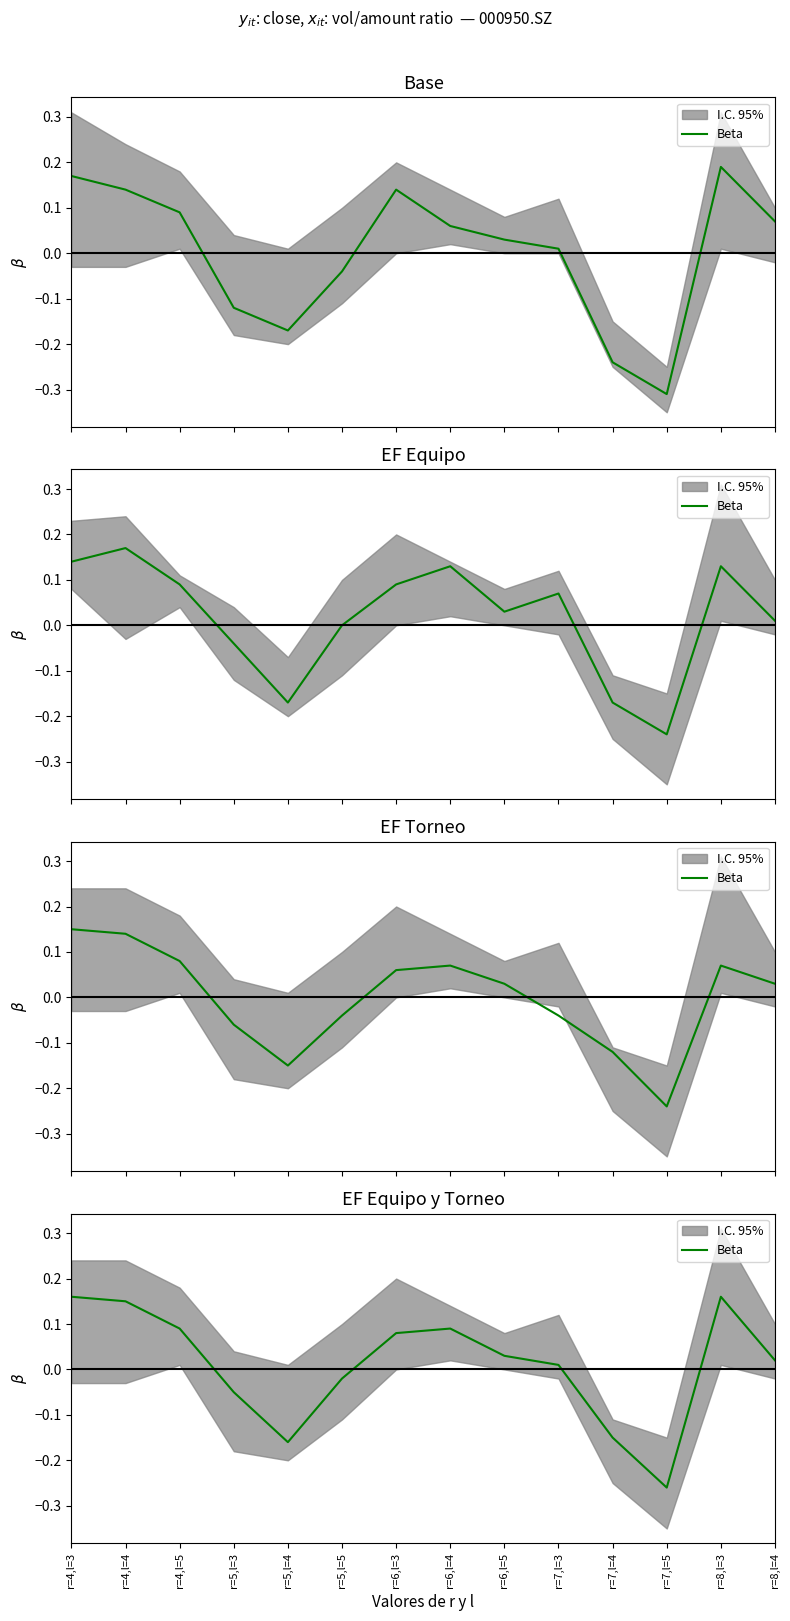

The value at r=8,l=4 is 0.0. True or false?

False